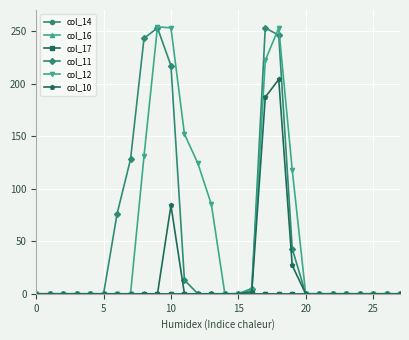

Reading right to left, list all the values displayed in this chart.

col_14: 0	0	0	0	0	0	0	0	0	0	0	0	0	0	0	0	0	0	0	0	0	0	0	0	0	0	0	0
col_16: 0	0	0	0	0	0	0	0	0	0	0	0	0	0	0	0	0	0	0	0	0	0	0	0	0	0	0	0
col_17: 0	0	0	0	0	0	0	0	0	0	0	0	0	0	0	0	0	0	0	0	0	0	0	0	0	0	0	0
col_11: 0	0	0	0	0	0	0	0	43	246	253	5	0	0	0	0	13	217	253	243	128	76	0	0	0	0	0	0
col_12: 0	0	0	0	0	0	0	0	118	253	222	4	0	0	85	124	152	253	254	131	0	0	0	0	0	0	0	0
col_10: 0	0	0	0	0	0	0	0	27	204	187	2	0	0	0	0	0	84	0	0	0	0	0	0	0	0	0	0